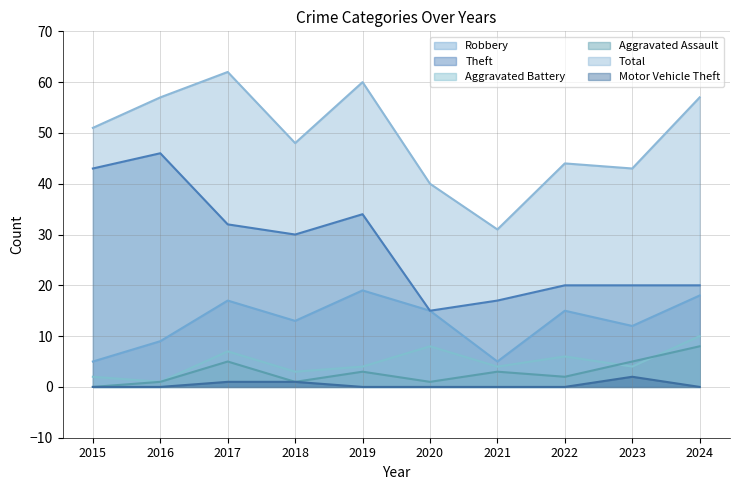

What is the total value across all series at 2023?

86